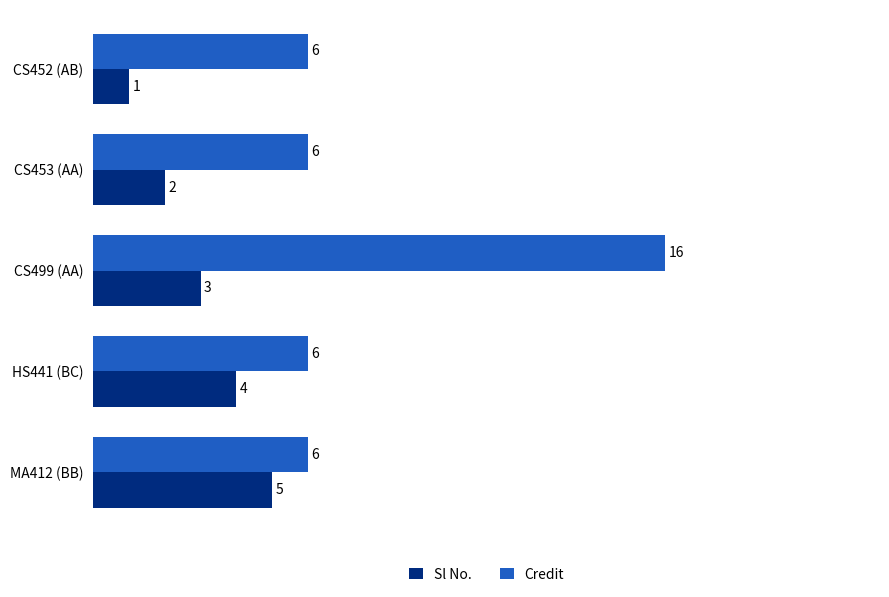

Which series has the largest total across all categories?

Credit